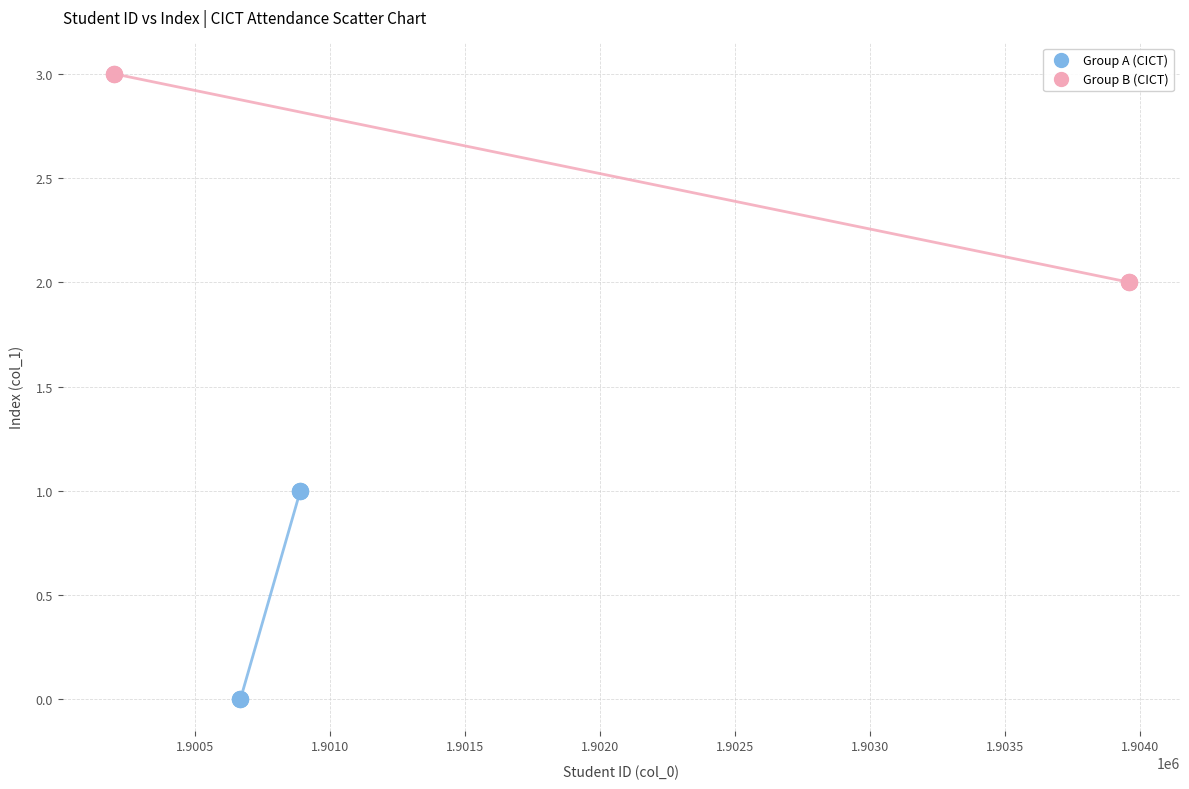

Which series reaches the maximum Y coordinate?

Group B (CICT)